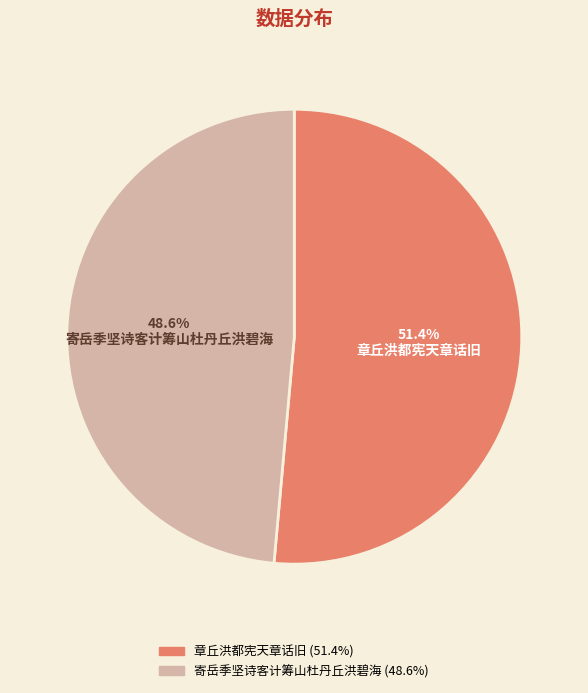

Is there any slice that represents more than half of the pie?

Yes